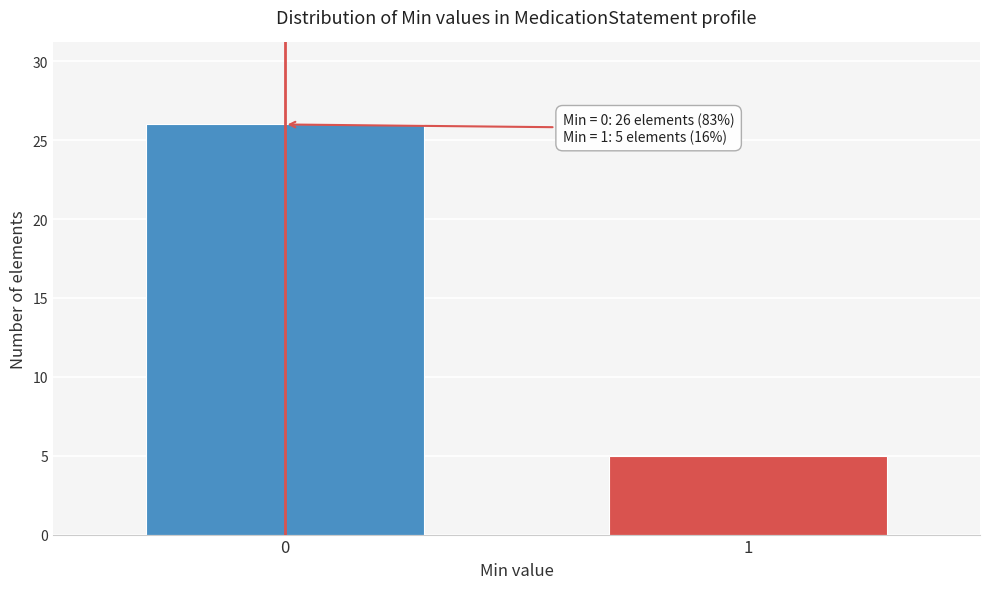

Reading right to left, list all the values displayed in this chart.

5	26